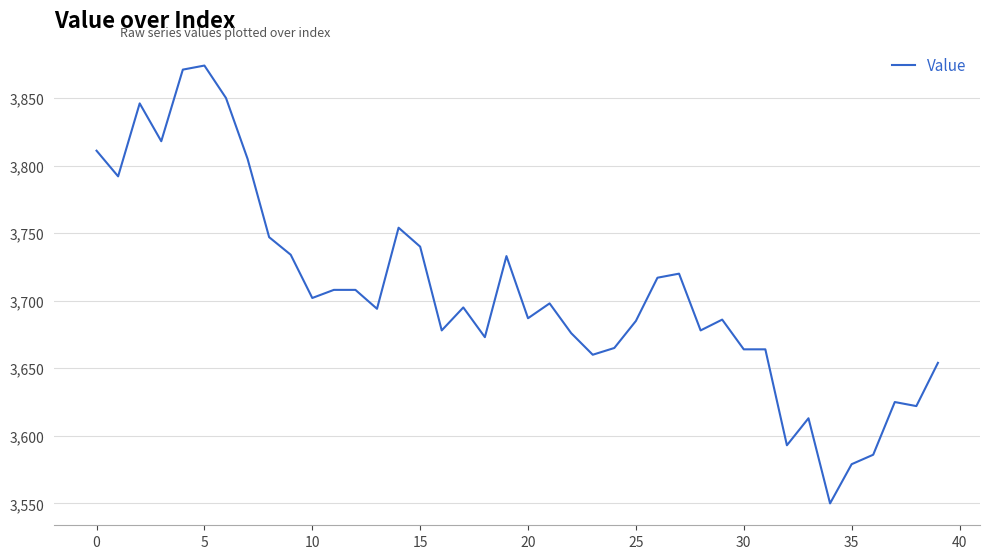

What is the difference between the maximum and minimum values?

324